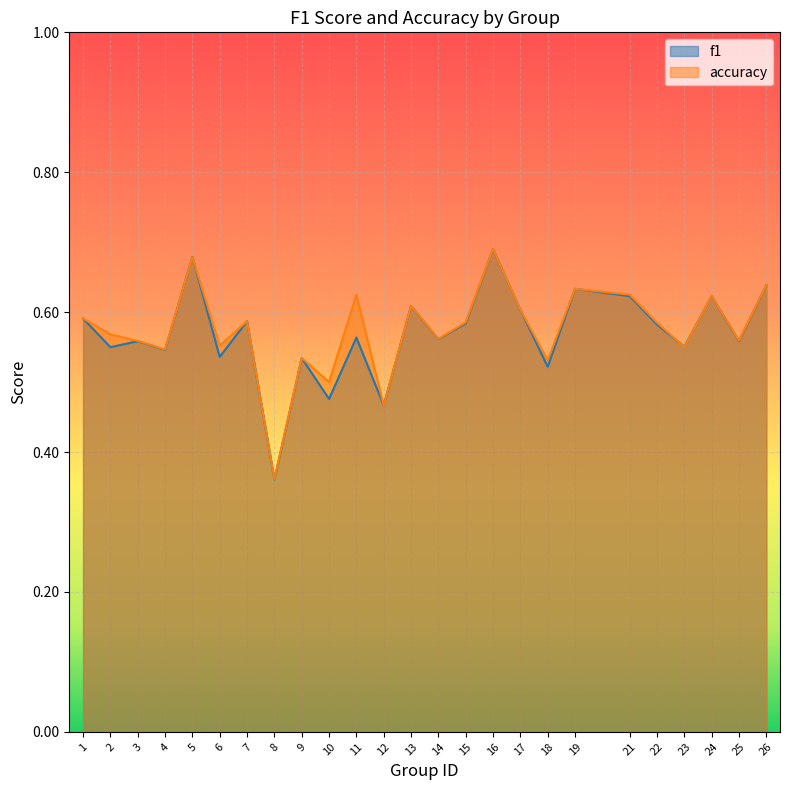

Between which two adjacent categories do f1 and accuracy first intersect?

4 and 5